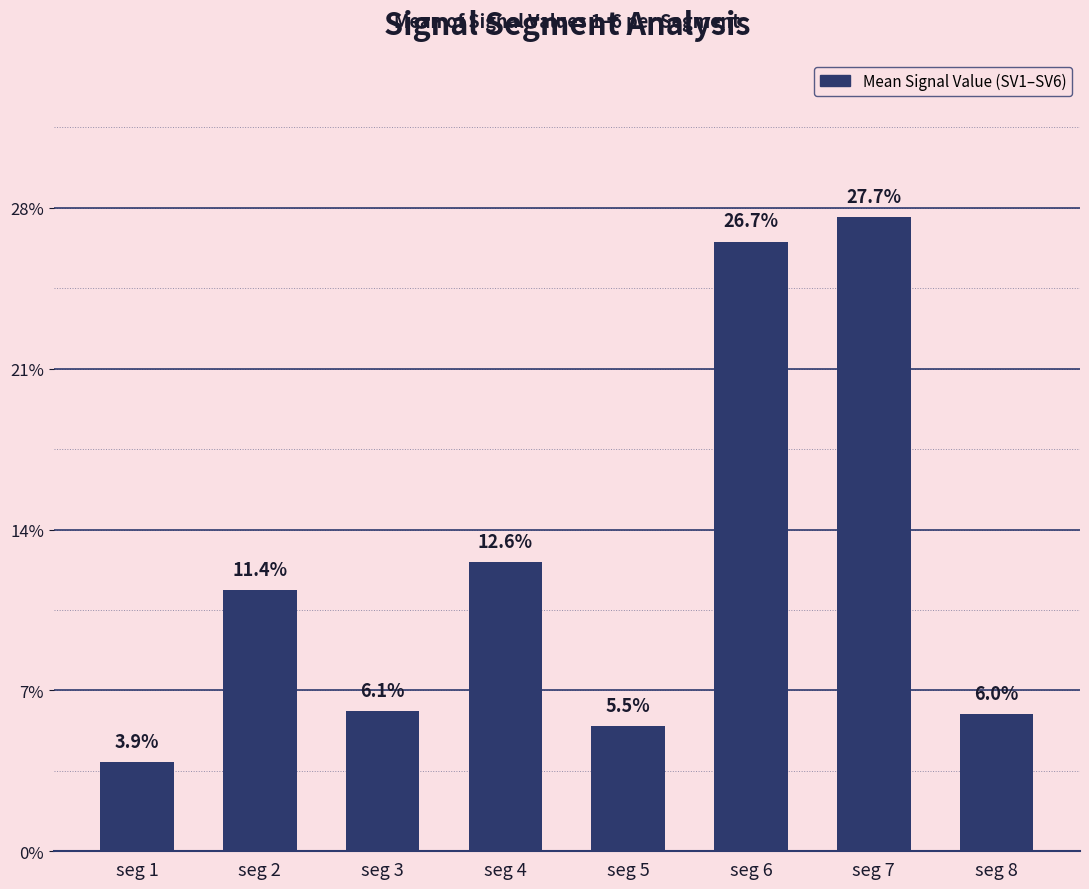

Does the chart contain stacked bars?

No